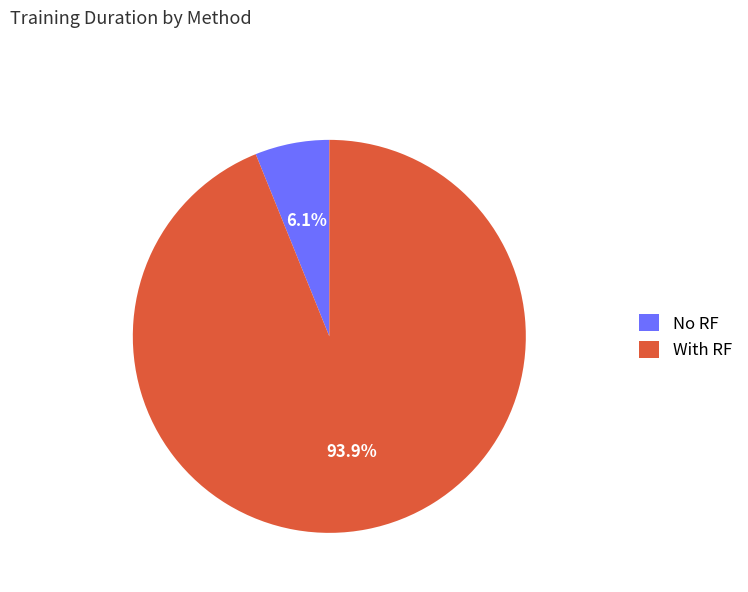

What portion of the pie excludes No RF?

93.9%